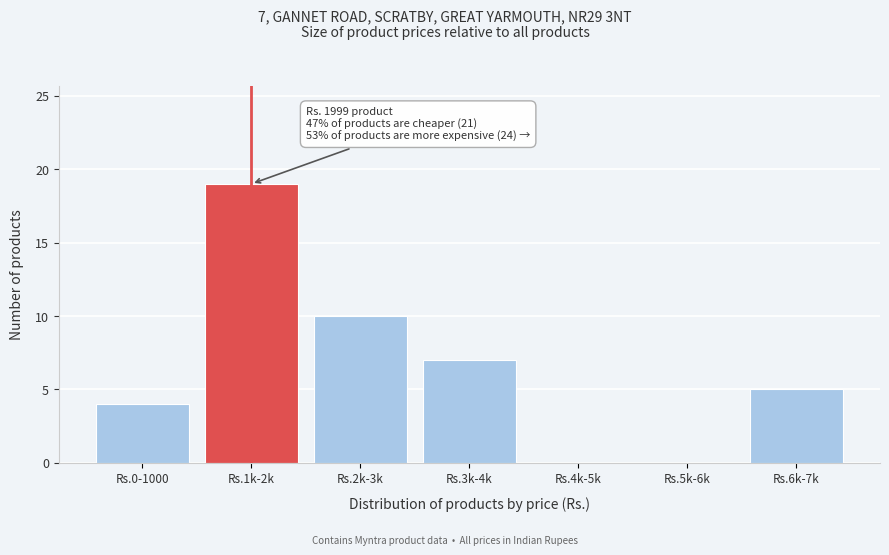

Reading left to right, extract all data points from this chart.

Rs.0-1000=4	Rs.1k-2k=19	Rs.2k-3k=10	Rs.3k-4k=7	Rs.4k-5k=0	Rs.5k-6k=0	Rs.6k-7k=5